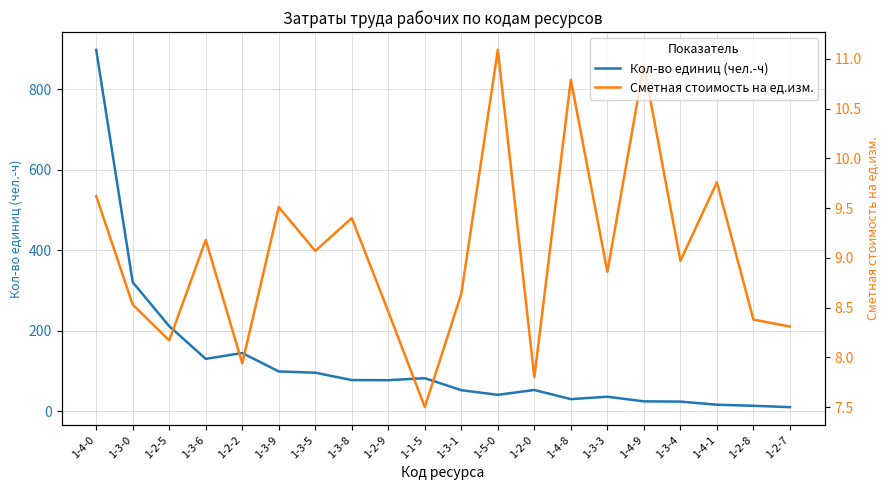

How many lines are shown in the chart?

2